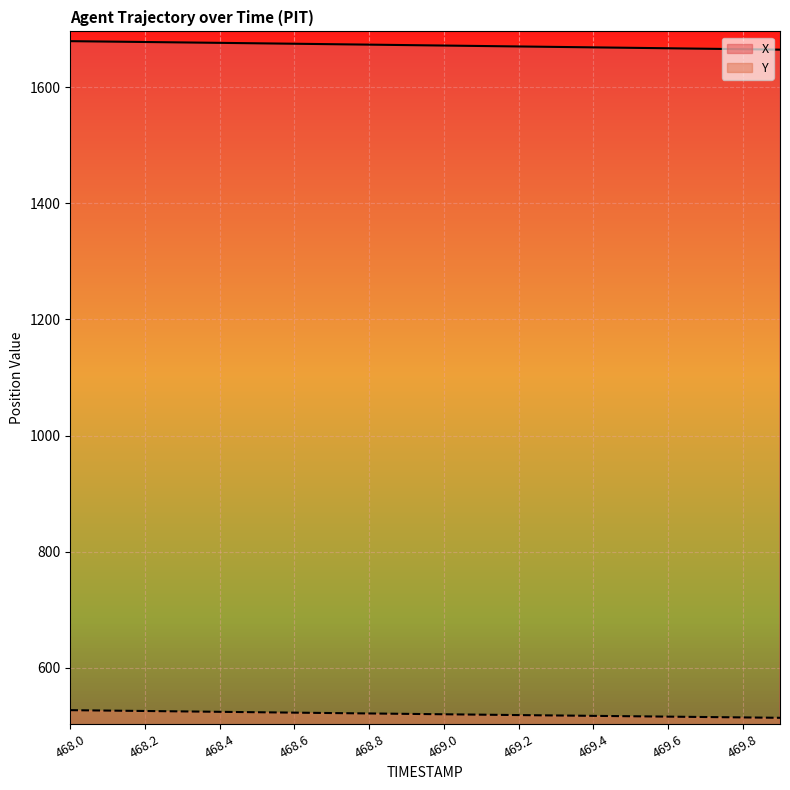

The value of Y at 469.3 is 197.9. True or false?

False